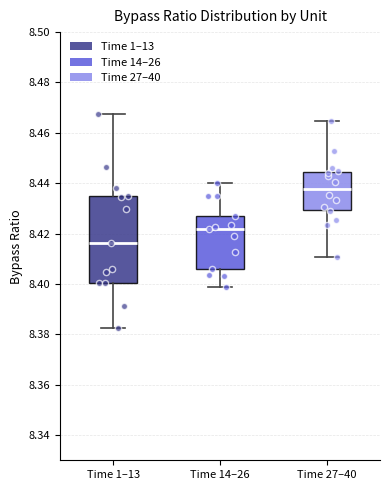

Where does the upper whisker of the box for Time 14–26 end on the y-axis? The values are not printed on the chart, so give them approximately, as read against the axis.

8.440